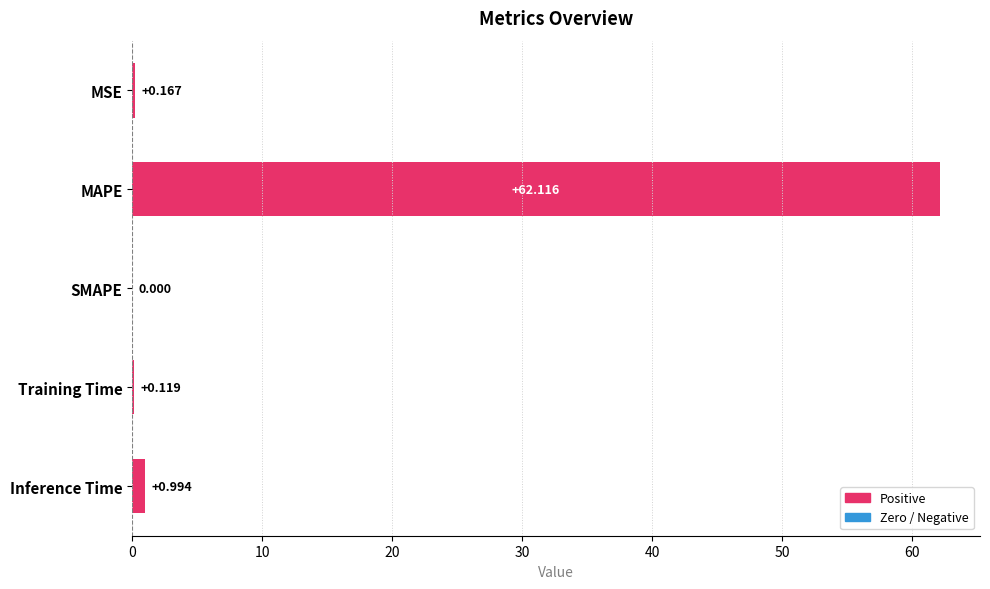

Which has a higher value, MSE or Training Time?

MSE